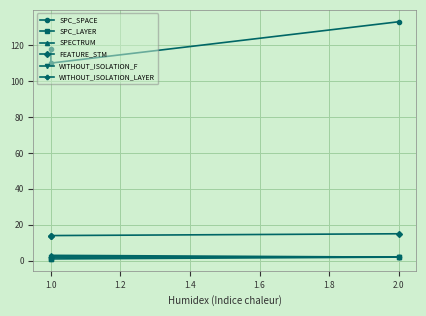

List the series in order of their peak value, lowest first.

SPC_LAYER, WITHOUT_ISOLATION_F, WITHOUT_ISOLATION_LAYER, SPECTRUM, FEATURE_STM, SPC_SPACE